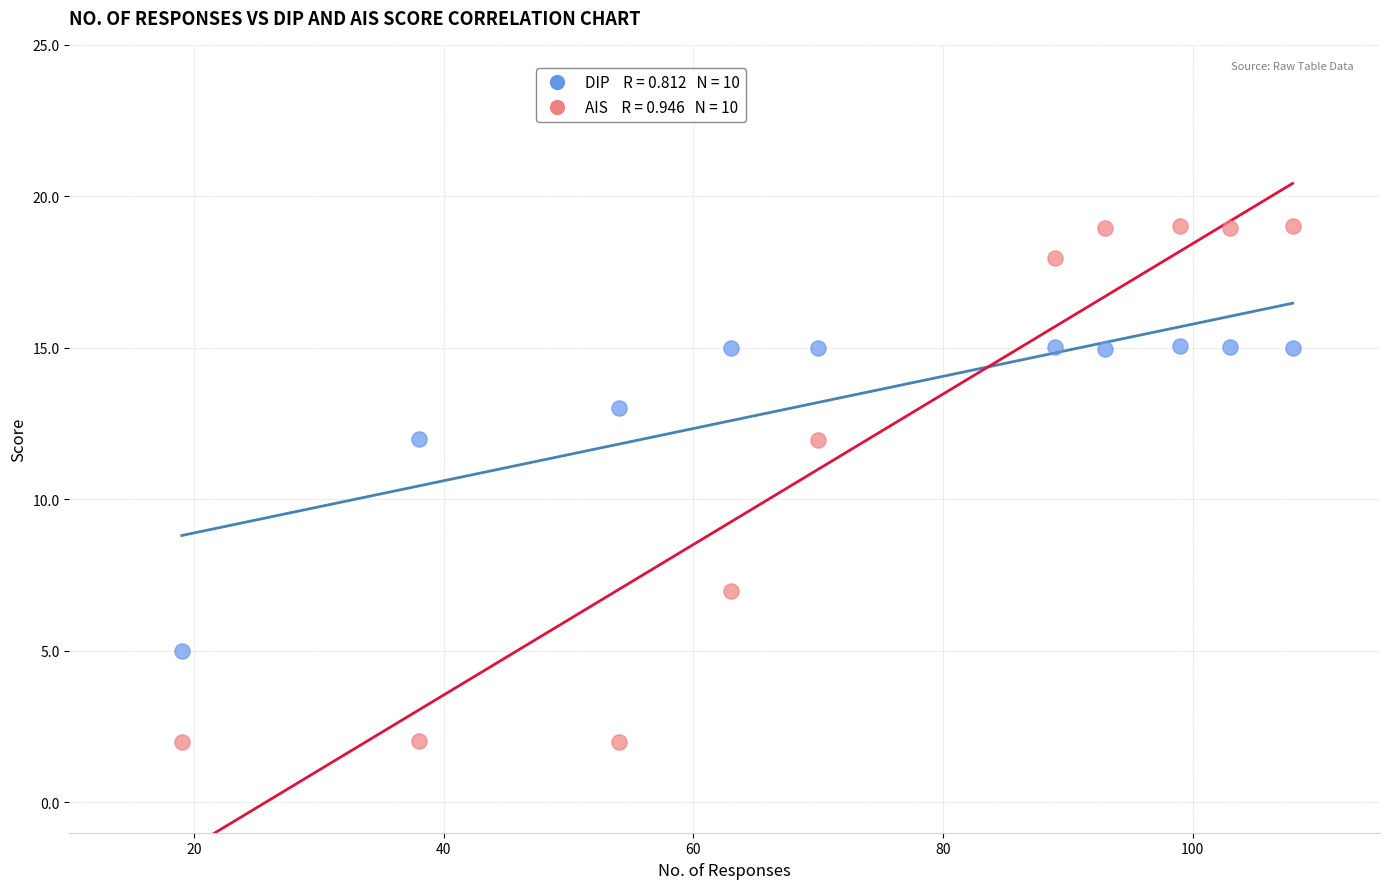

Across all data points, what is the range of X values (max minus min)?

89.0